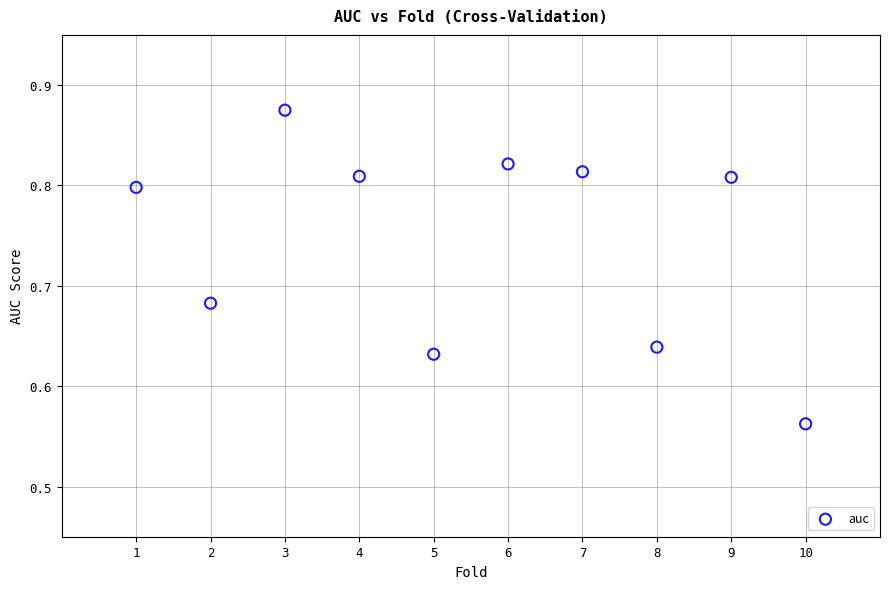

What is the average X value?

5.5